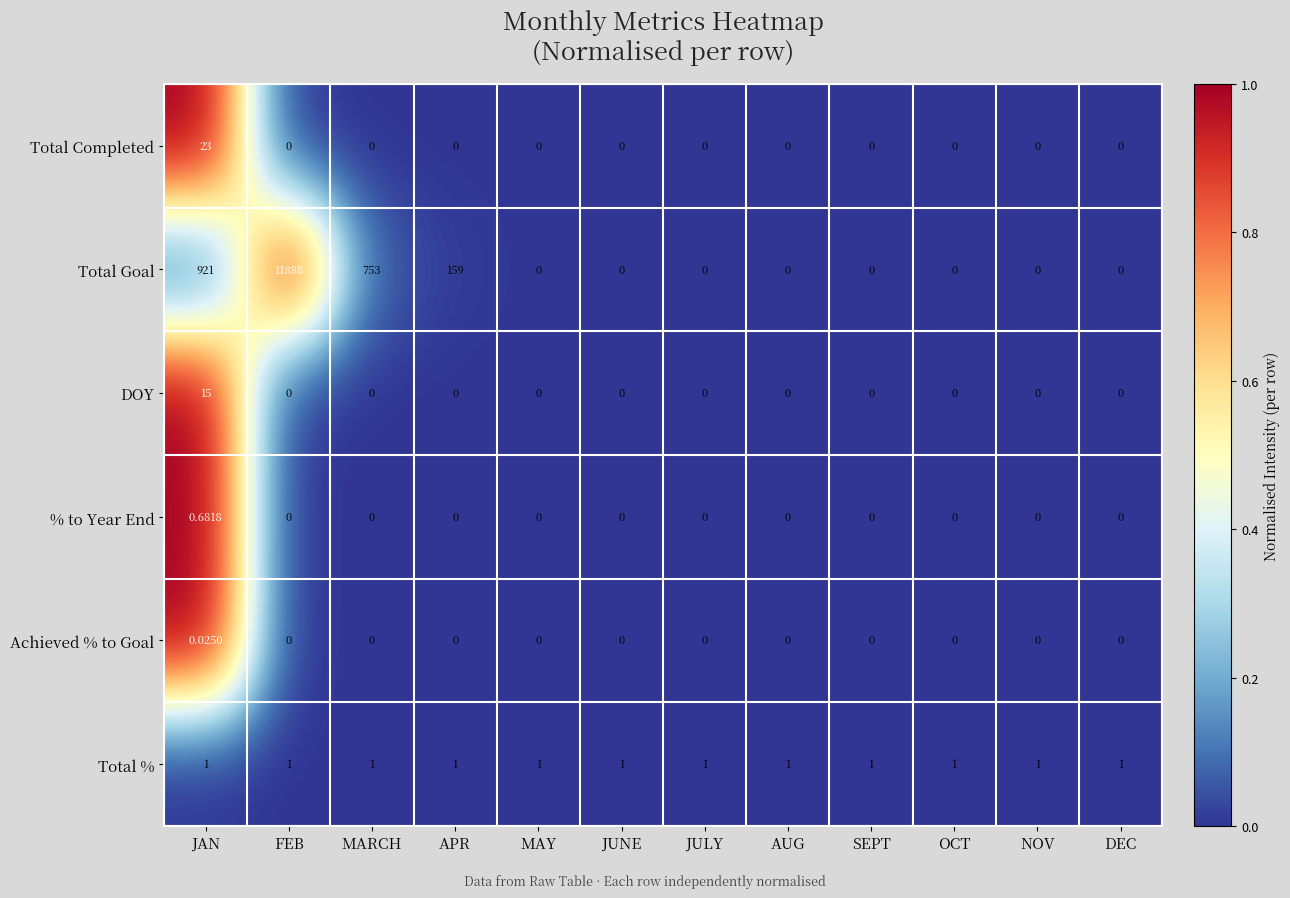

Which series has the widest spread of values?

Total Goal